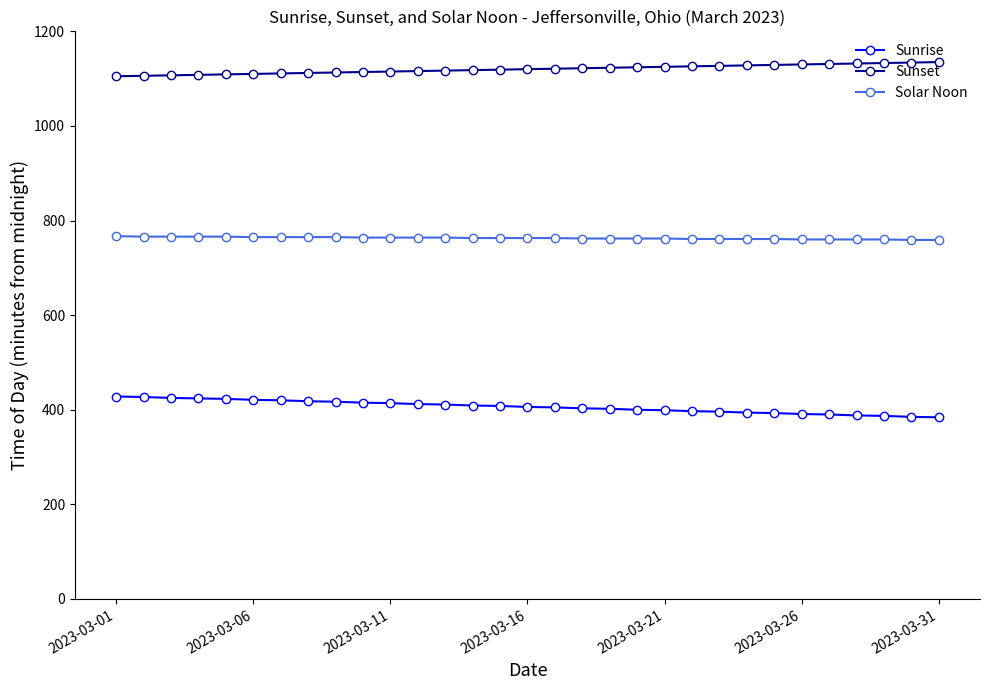

What is the smallest value displayed?

384